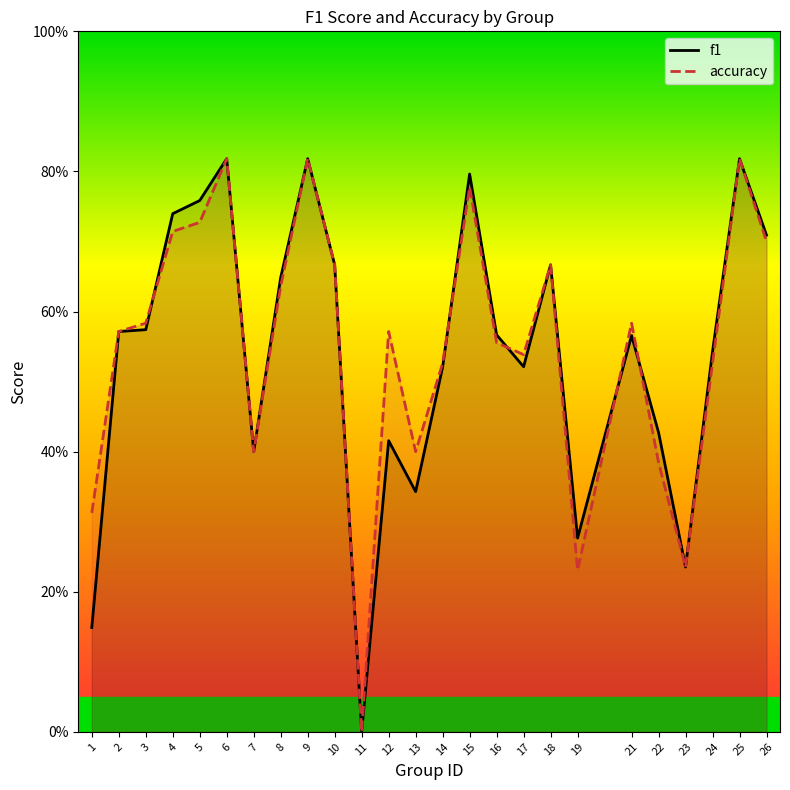

At 2, list the series in order from smallest to largest.

f1, accuracy